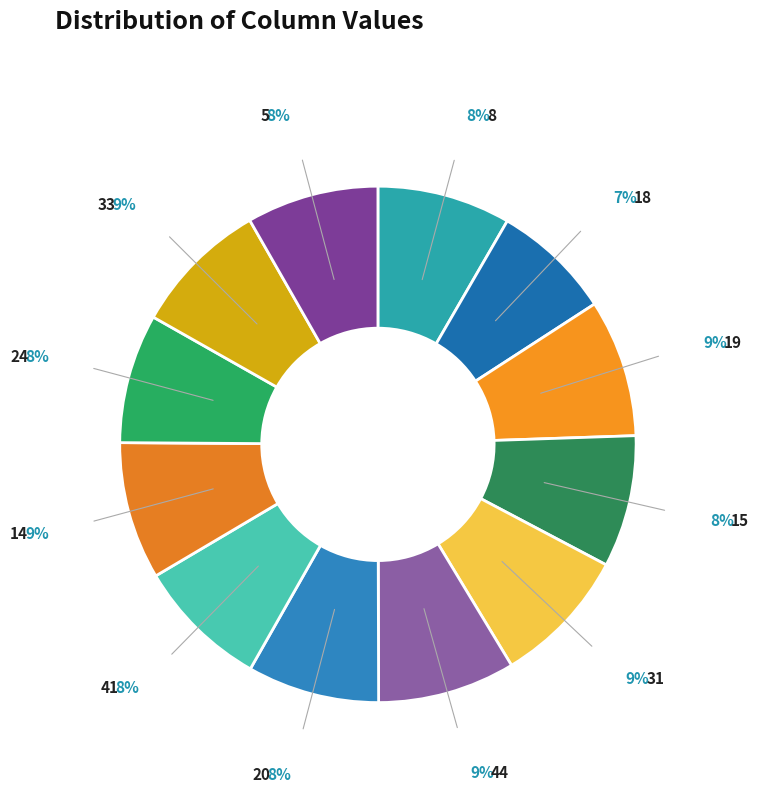

Do 8 and 33 together represent more than half of the pie?

No